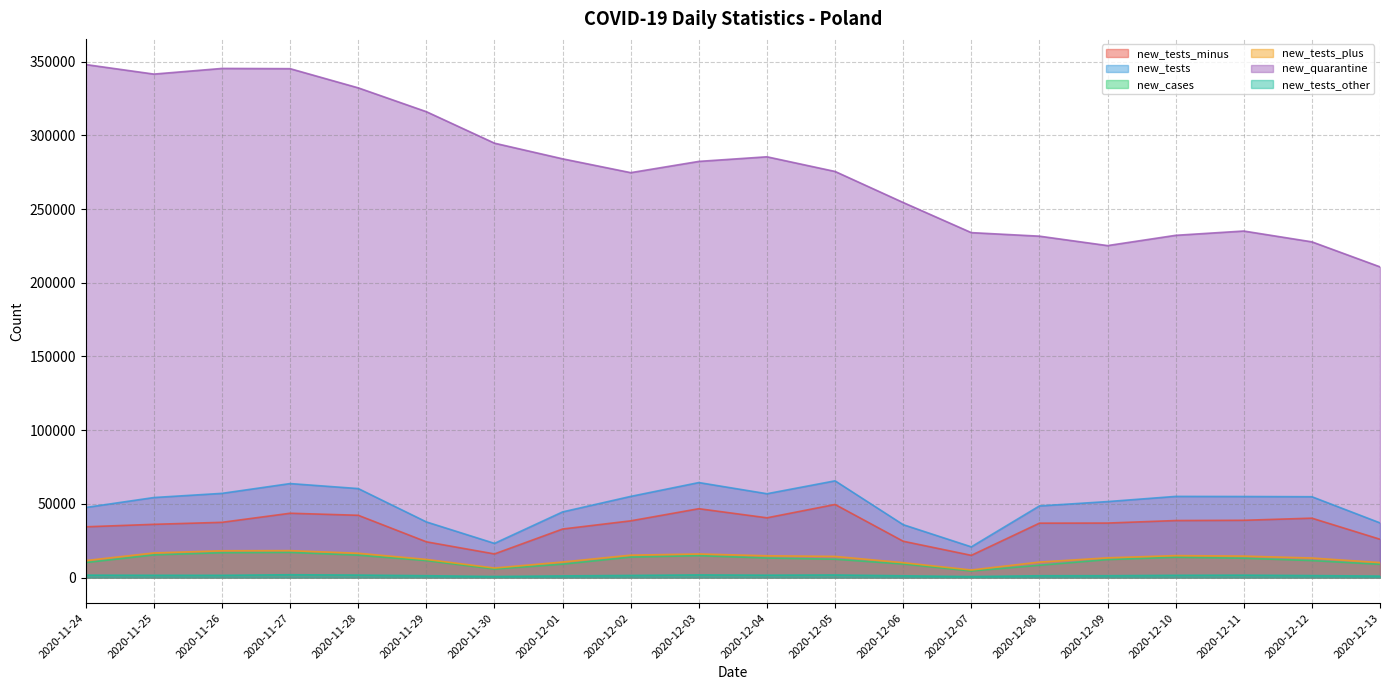

At which label does new_cases first exceed 12430?

2020-11-25